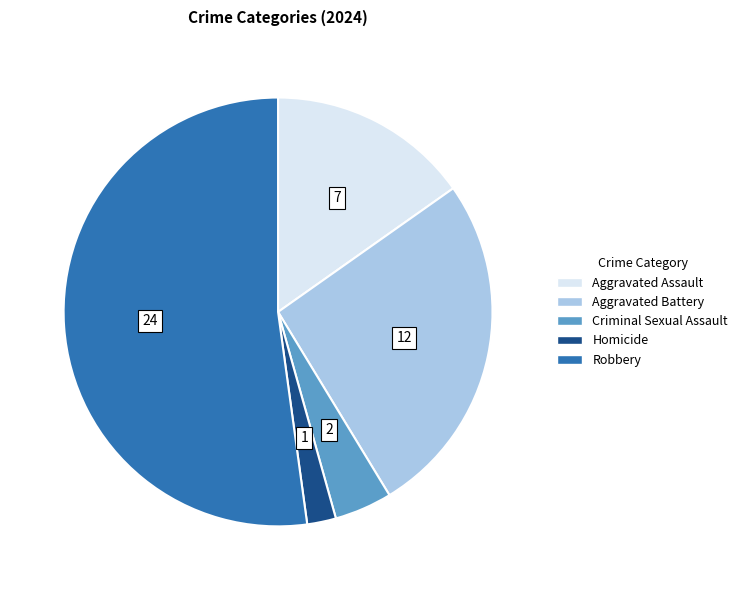

Is it true that Homicide is 2% of the pie?

True